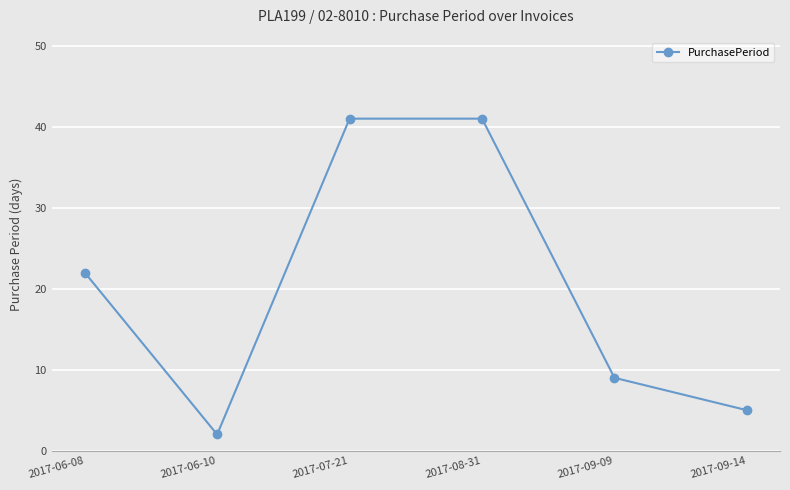

How many values are below 22?

3